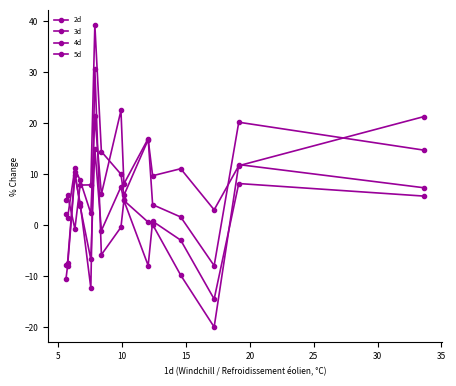

Count the number of categories in the chart.

15